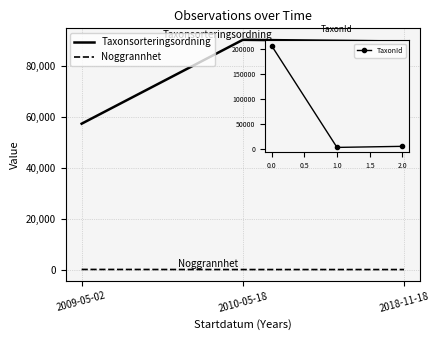

Rank the categories by Taxonsorteringsordning value from highest to lowest.

2010-05-18, 2018-11-18, 2009-05-02